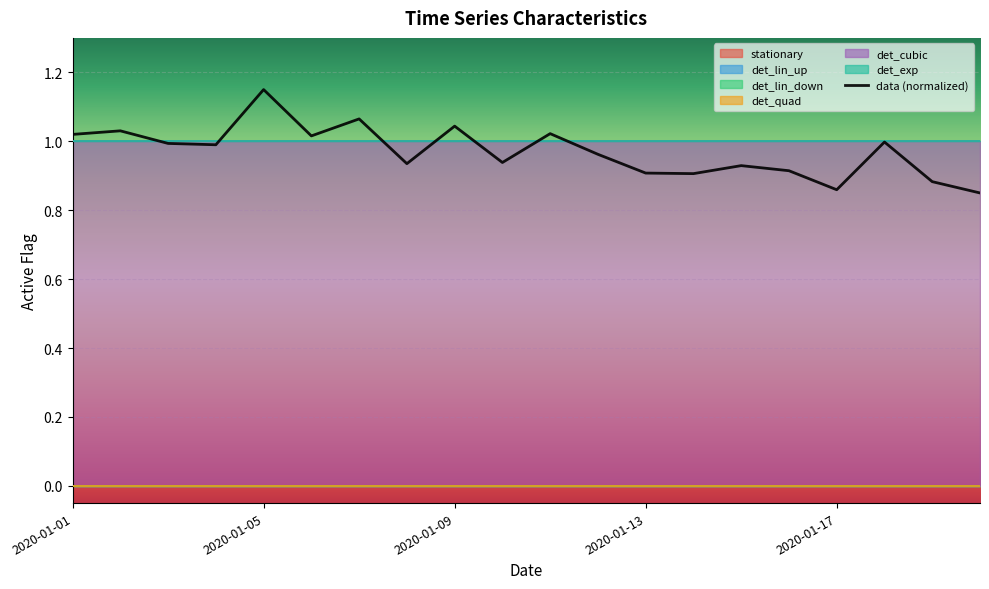

What is the greatest value displayed?

1.1